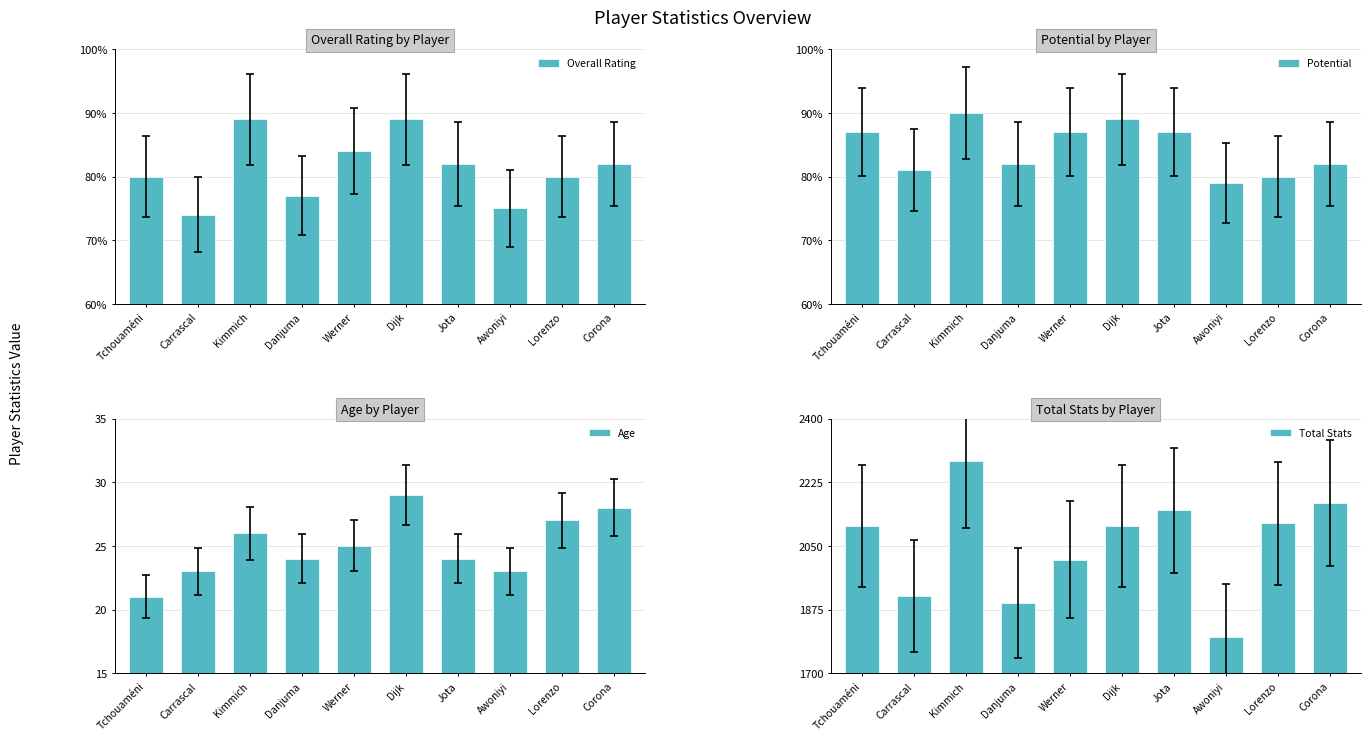

The value of Overall Rating at Danjuma is 27. True or false?

False